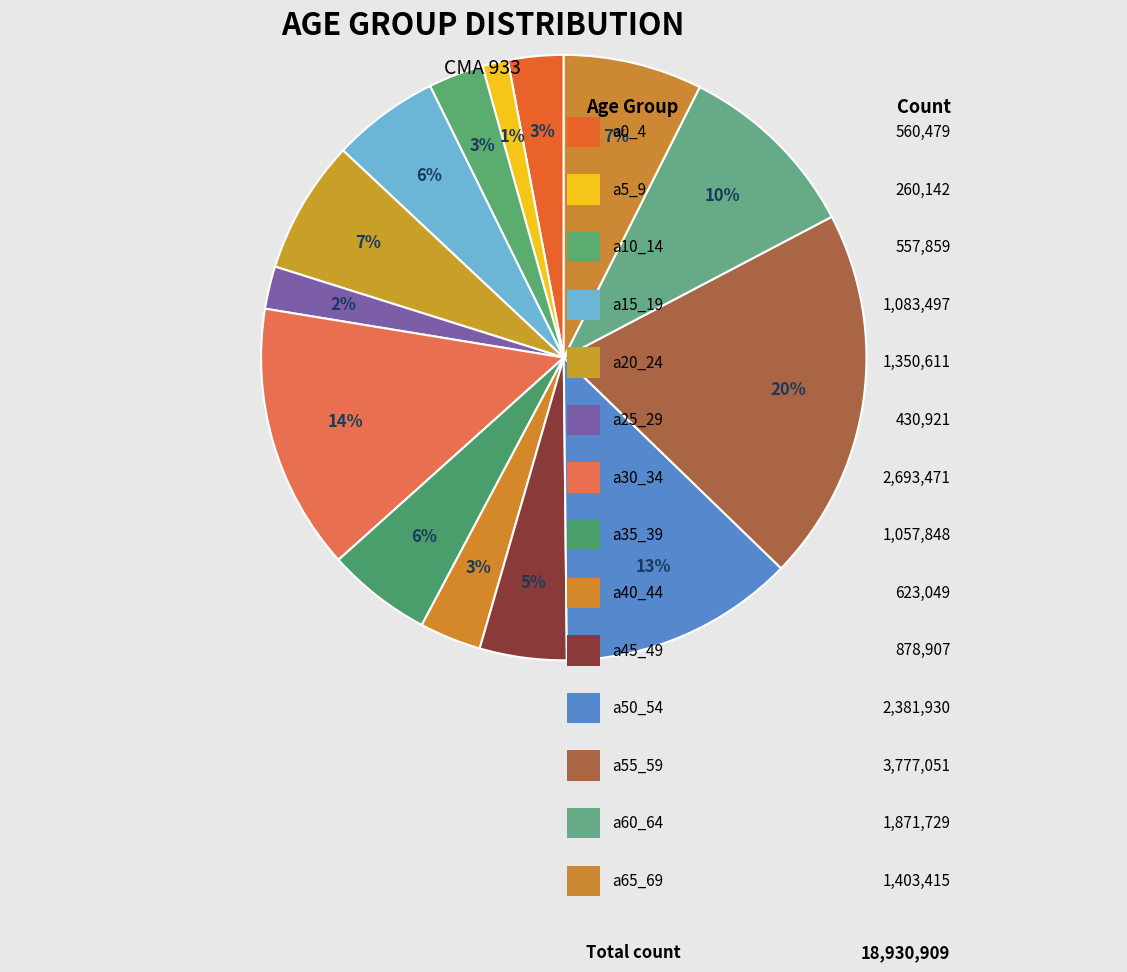

Rank the categories by value from highest to lowest.

a55_59, a30_34, a50_54, a60_64, a65_69, a20_24, a15_19, a35_39, a45_49, a40_44, a0_4, a10_14, a25_29, a5_9